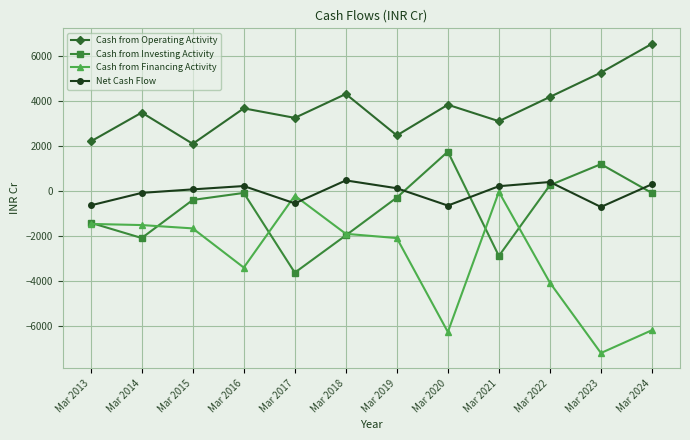

How many series are shown in this chart?

4